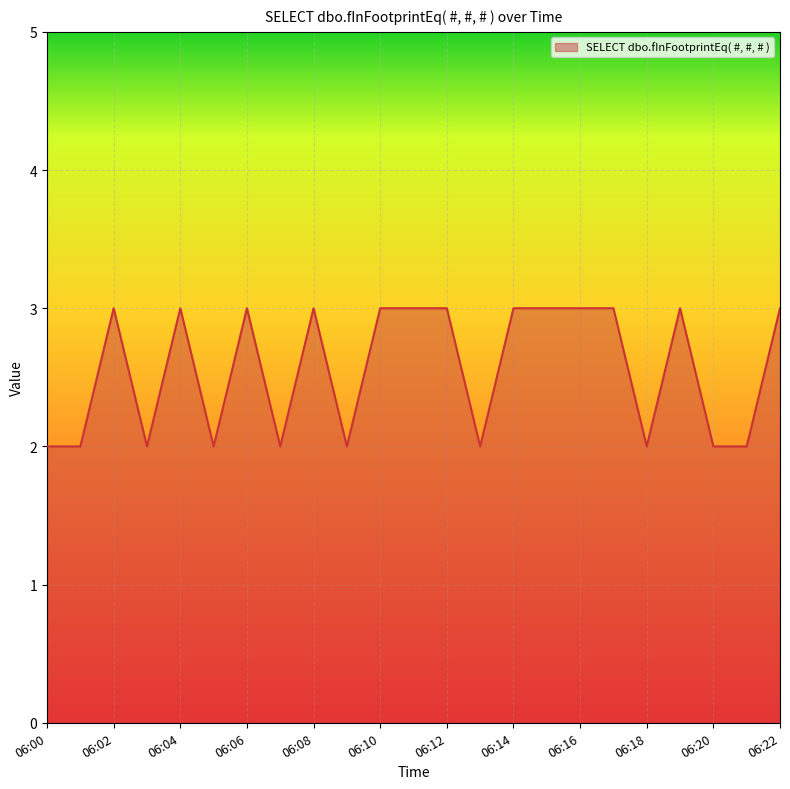

What is the greatest value displayed?

3